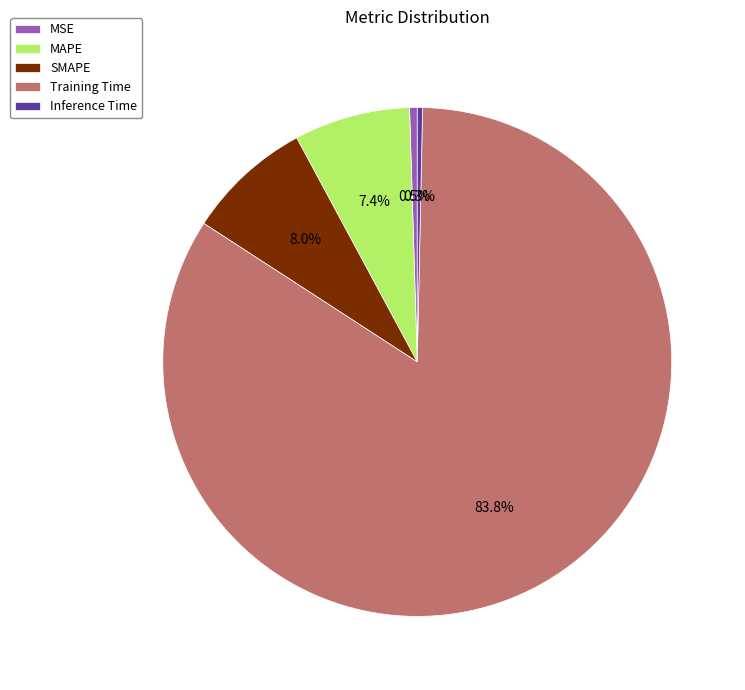

Which category has the biggest portion of the pie?

Training Time